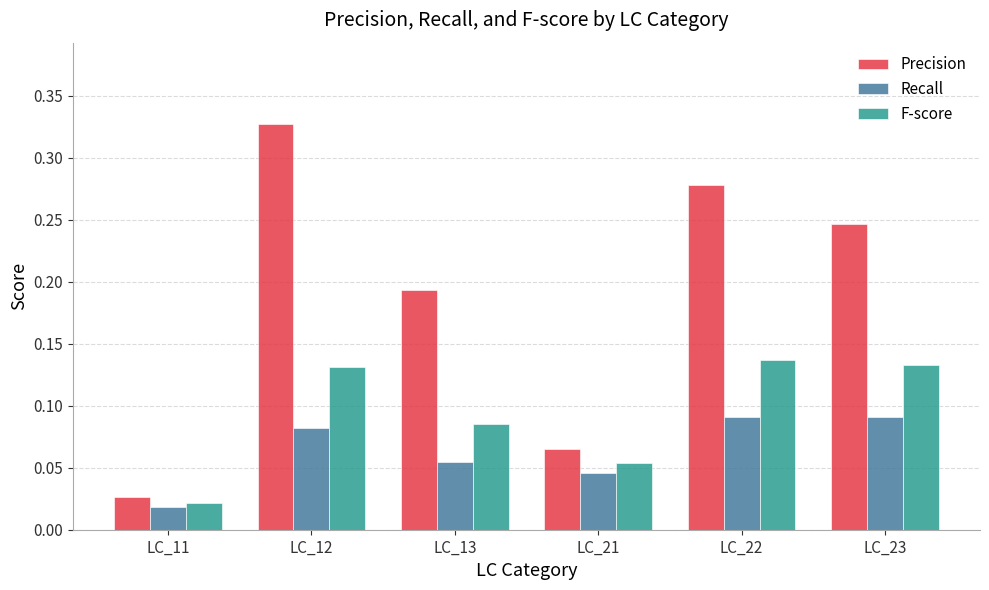

List the labels in order of Precision value, largest first.

LC_12, LC_22, LC_23, LC_13, LC_21, LC_11